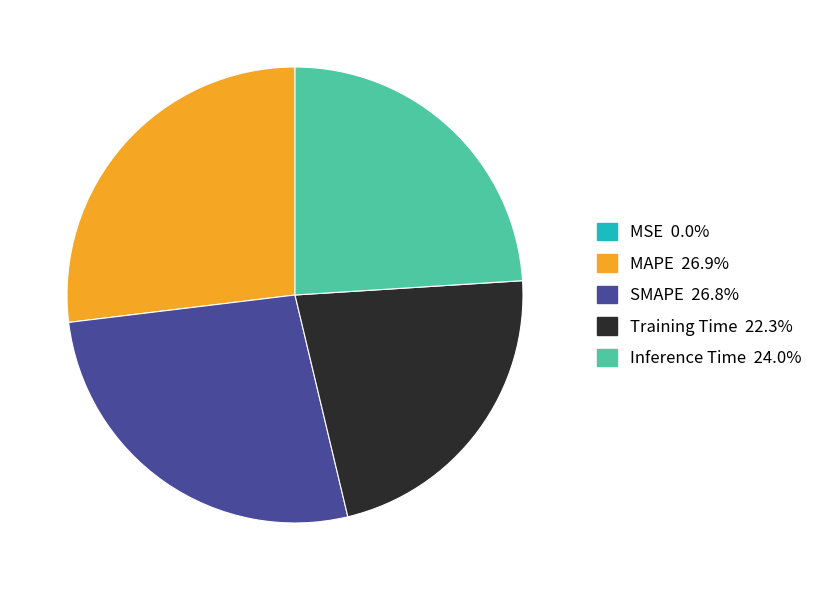

Does Training Time represent more than half of the total?

No